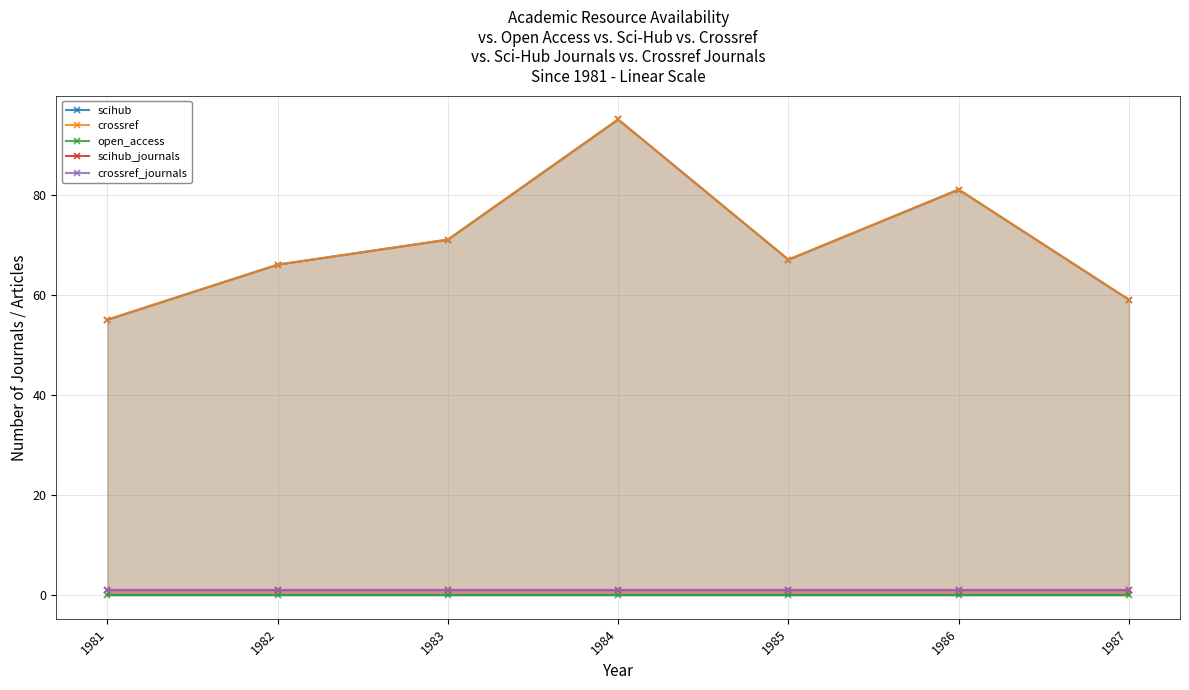

The value of scihub at 1982 is 38. True or false?

False